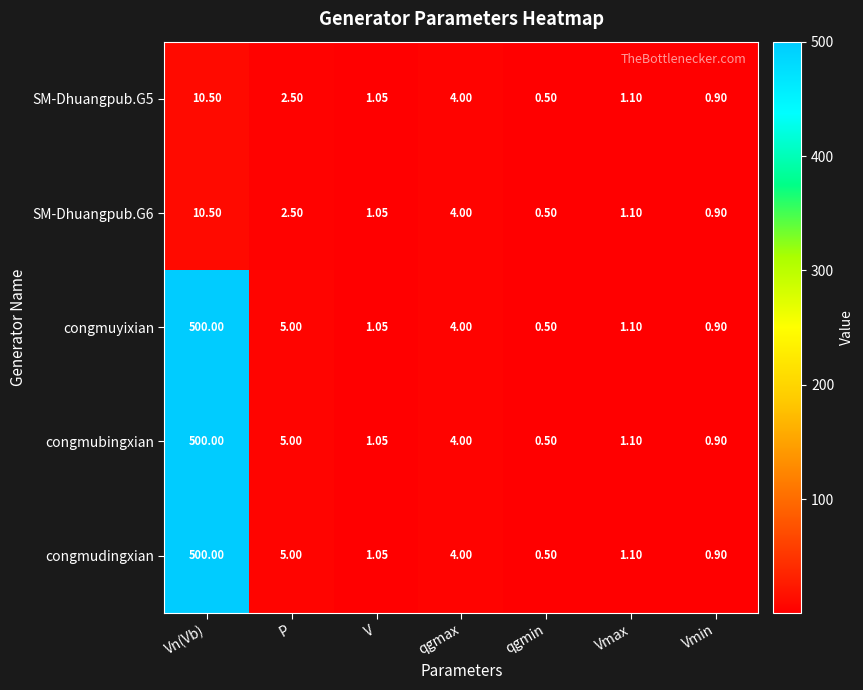

Which category has the lowest value across all series?

qgmin